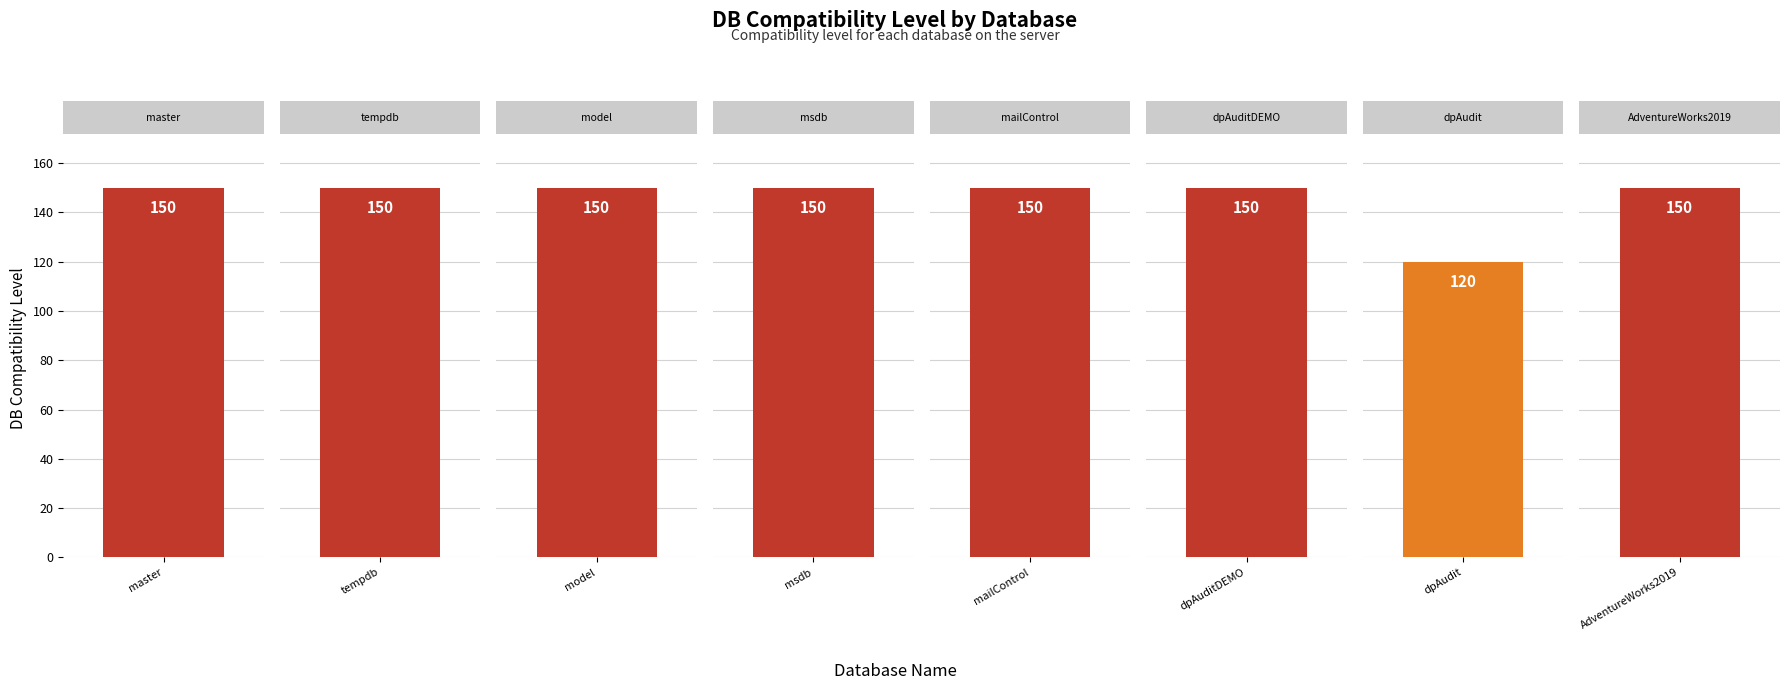

The chart shows a value of 41 at dpAudit. True or false?

False